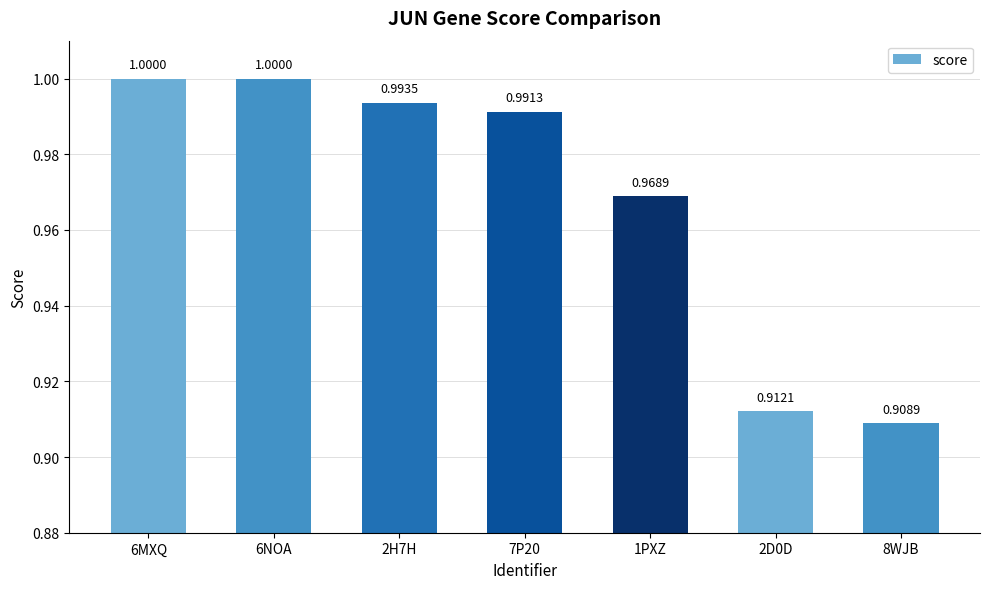

The chart shows a value of 1.0 at 1PXZ. True or false?

True